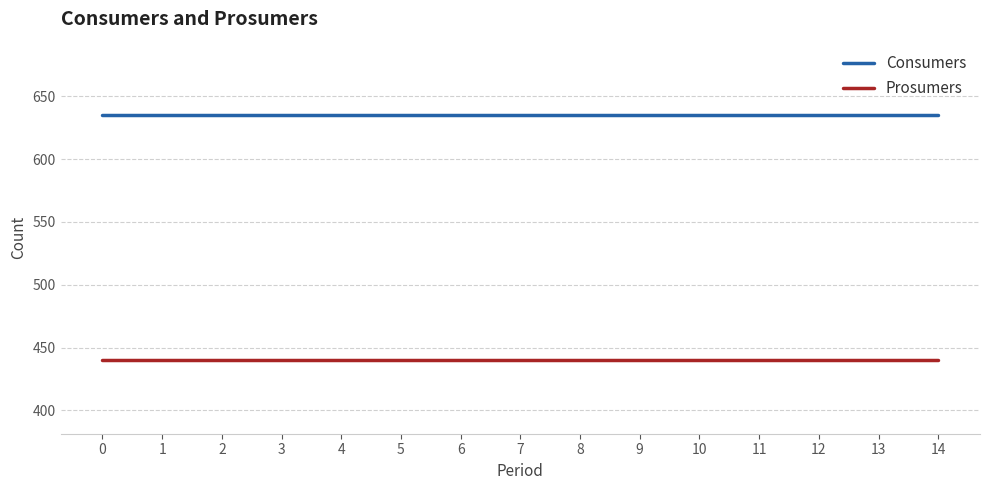

How many lines are shown in the chart?

2